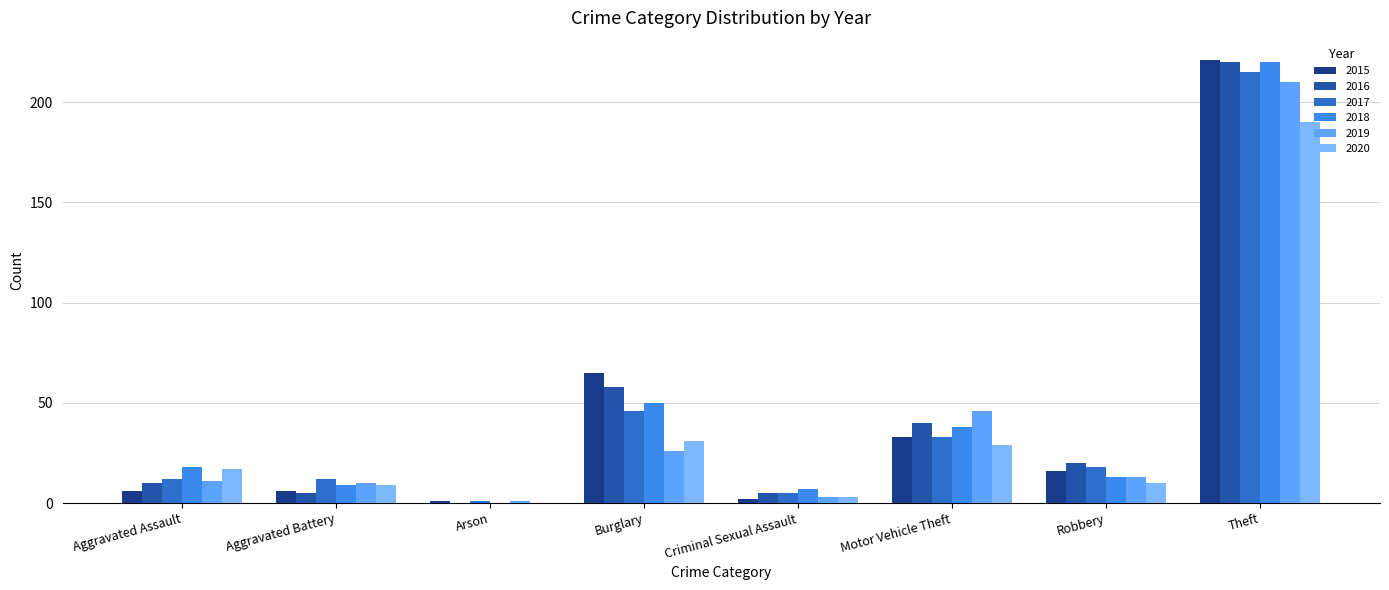

How many data points does each series have?

8